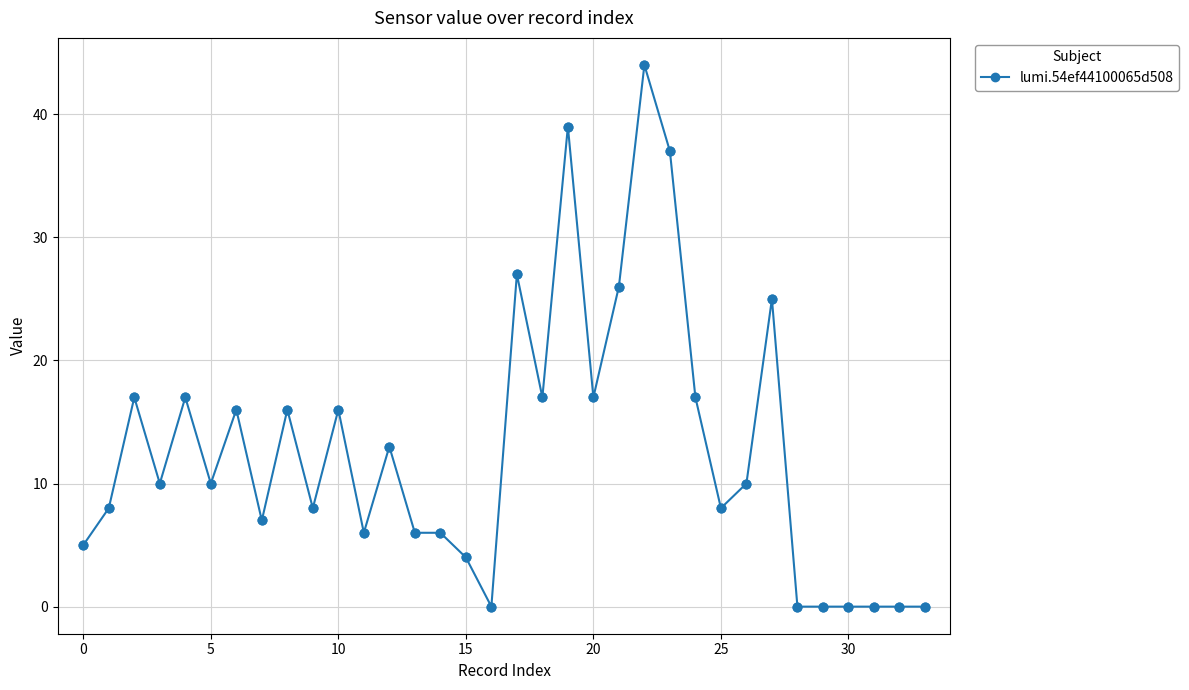

What is the value of the 2nd point from the left?

8